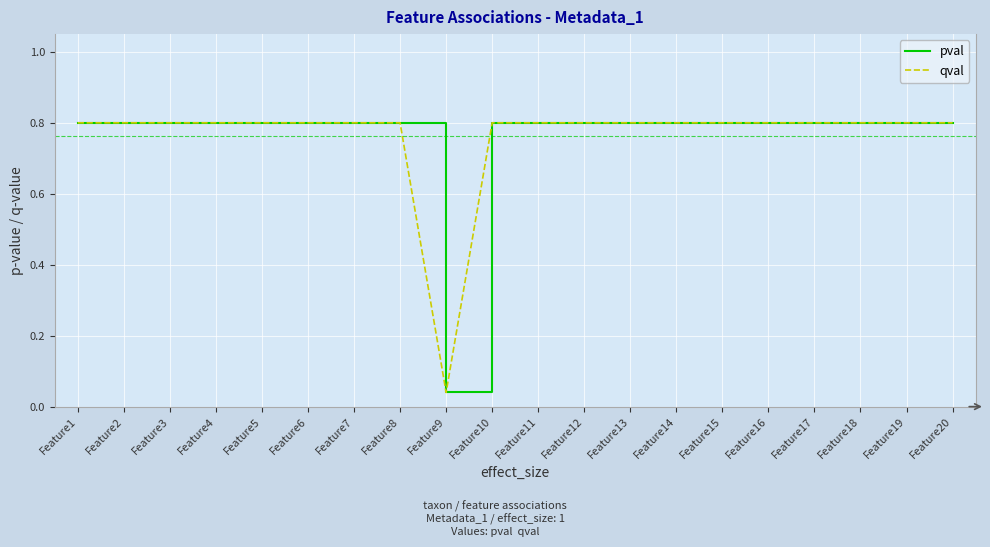

What is the value of the pval point at the 12th from the left?

0.8